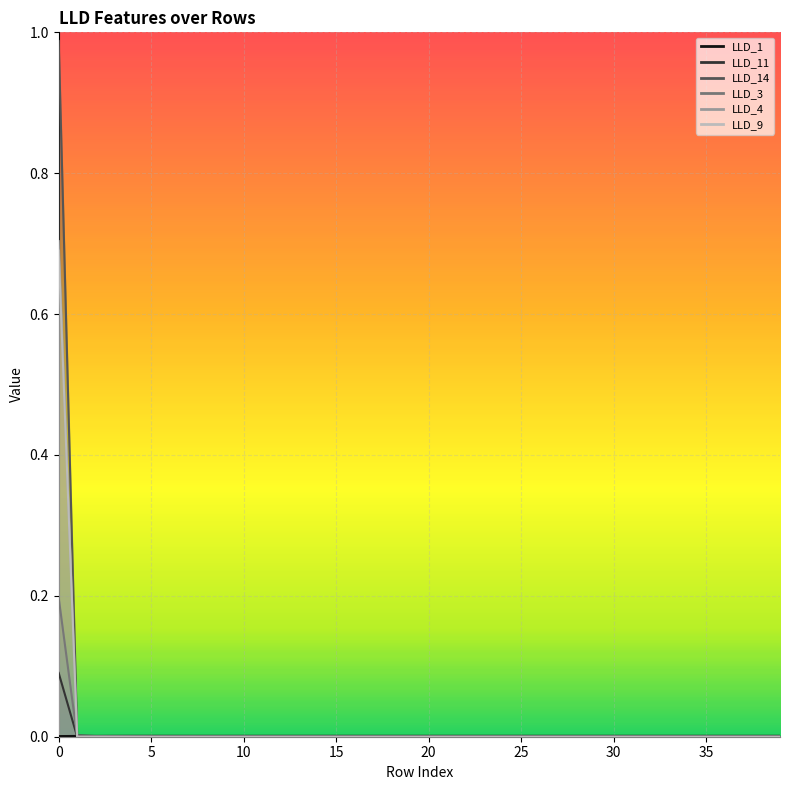

What are all the series names shown in the legend?

LLD_1, LLD_11, LLD_14, LLD_3, LLD_4, LLD_9